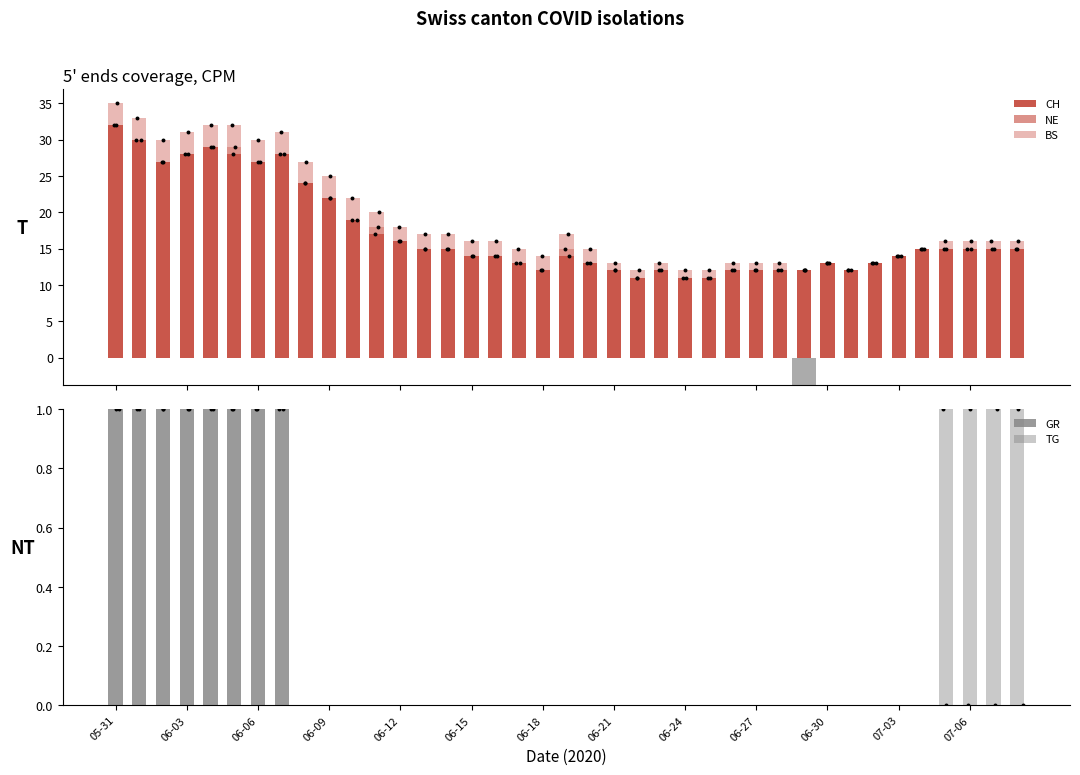

Which series has the largest total across all categories?

CH